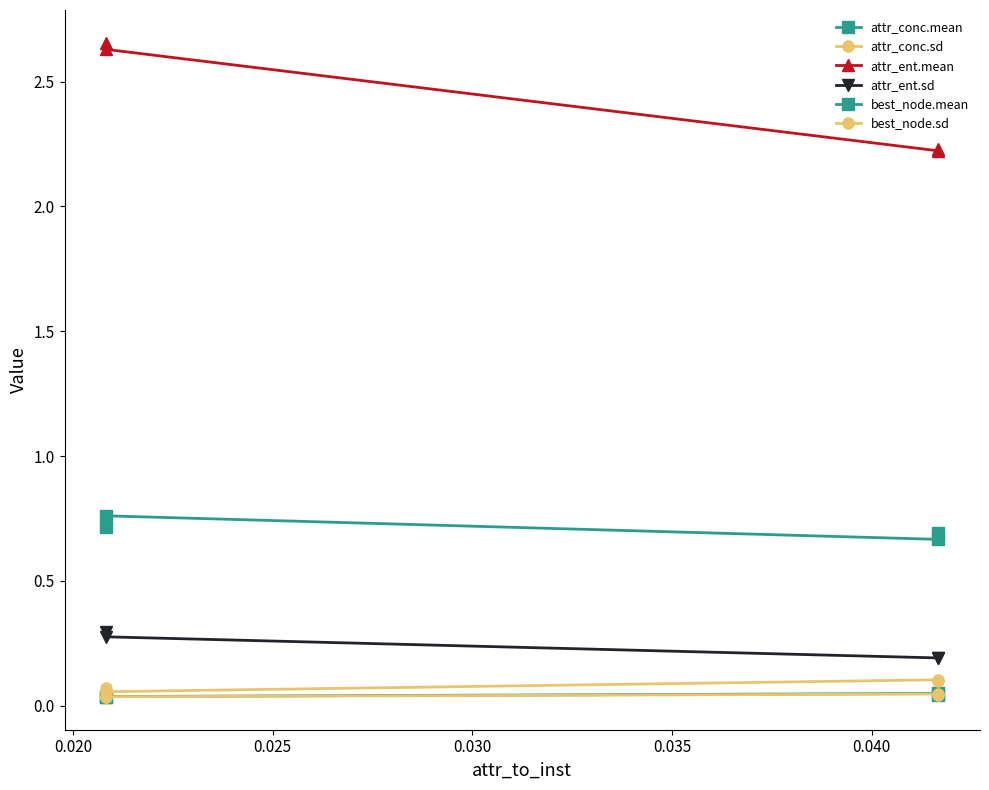

What are all the series names shown in the legend?

attr_conc.mean, attr_conc.sd, attr_ent.mean, attr_ent.sd, best_node.mean, best_node.sd